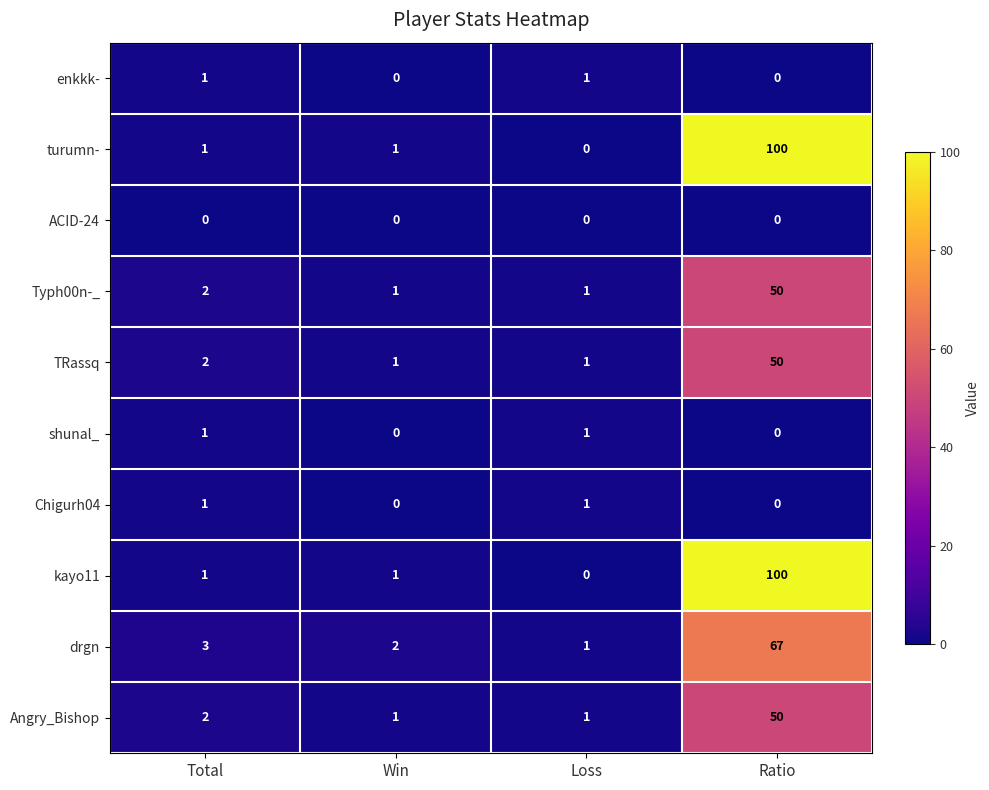

What is the difference between the turumn- values at Ratio and Total?

99